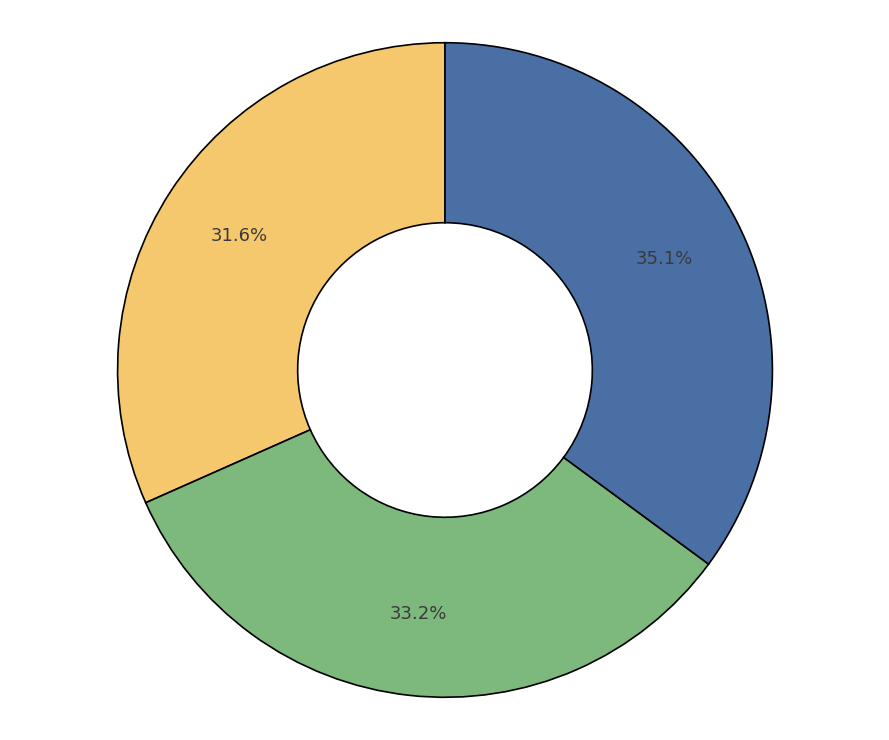

Is there a majority slice in this chart?

No